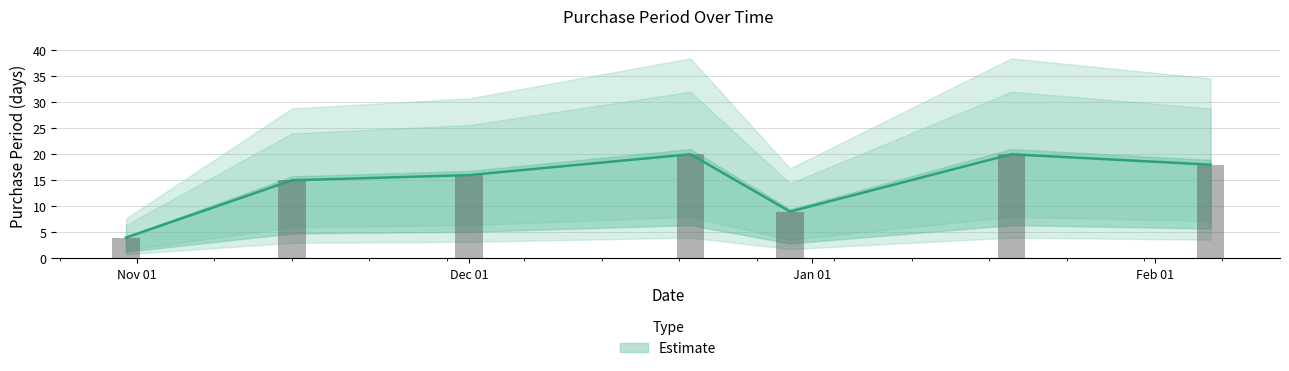

Approximately how many times larger is the value at 2017-02-06 compared to 2016-10-31?

4.5